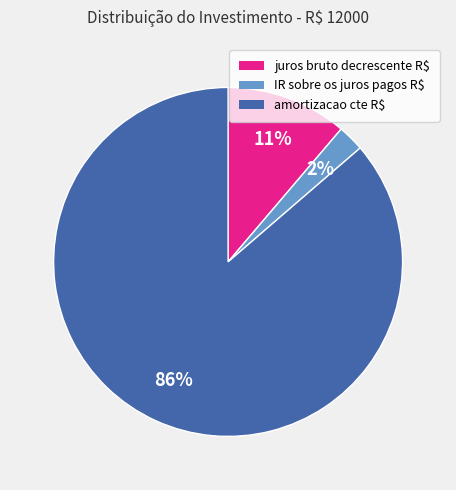

True or false: IR sobre os juros pagos R$ accounts for 15% of the total.

False